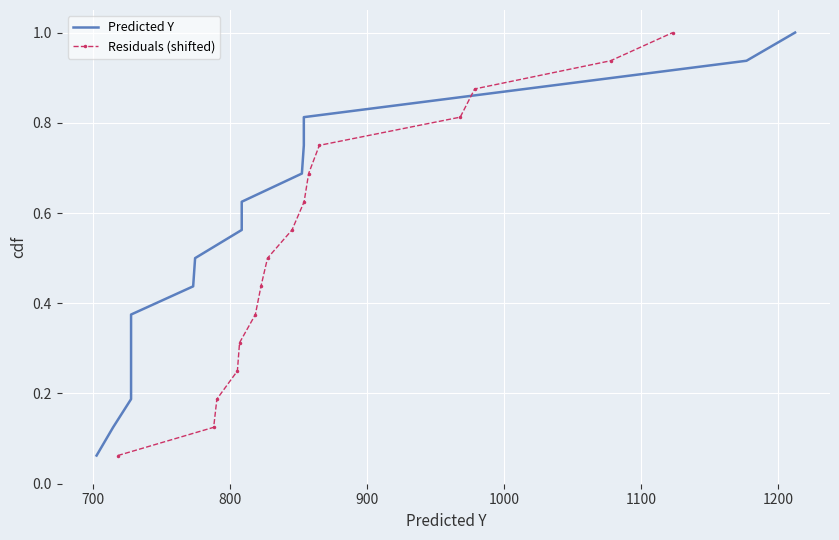

What is the difference between the maximum and minimum values in the Predicted Y series?

0.9